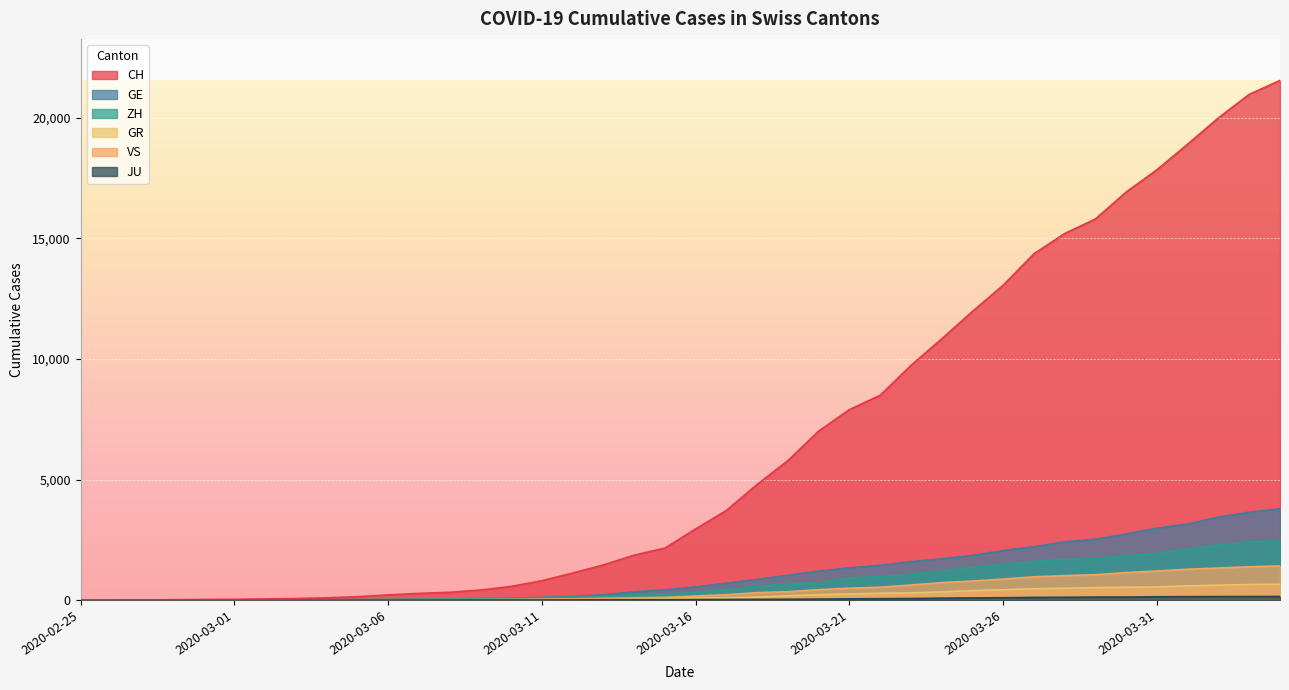

Which series has the largest range (max minus min)?

CH